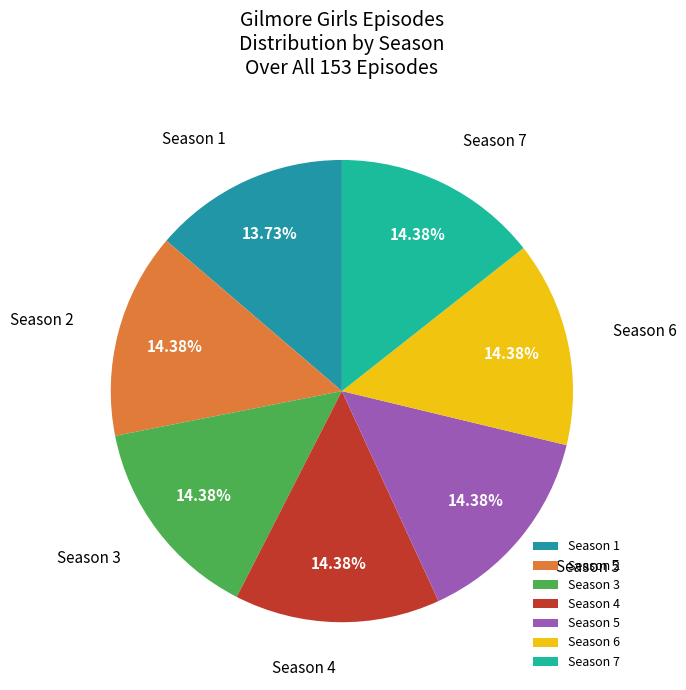

Approximately how many times larger is the value at Season 3 compared to Season 6?

1.0